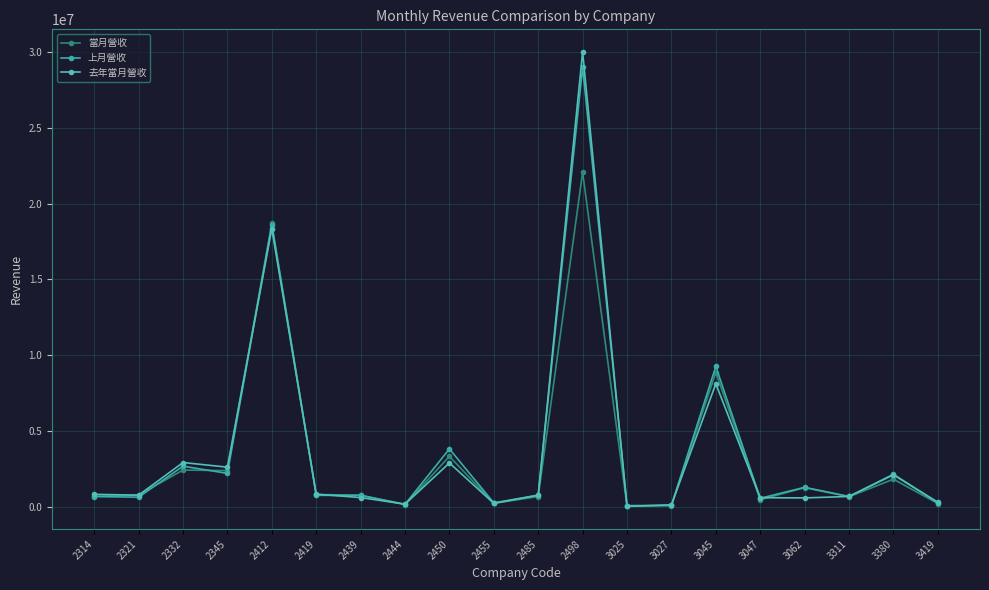

Is the value of 上月營收 at 2345 greater than the value of 去年當月營收 at 3380?

Yes